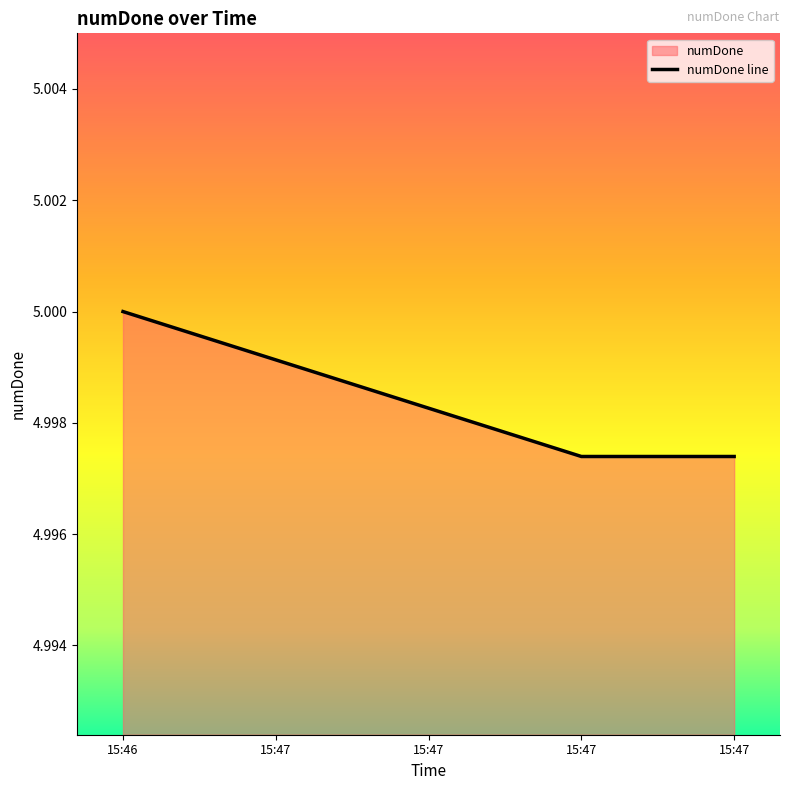

Which has a higher value, 15:46 or 15:47?

15:46